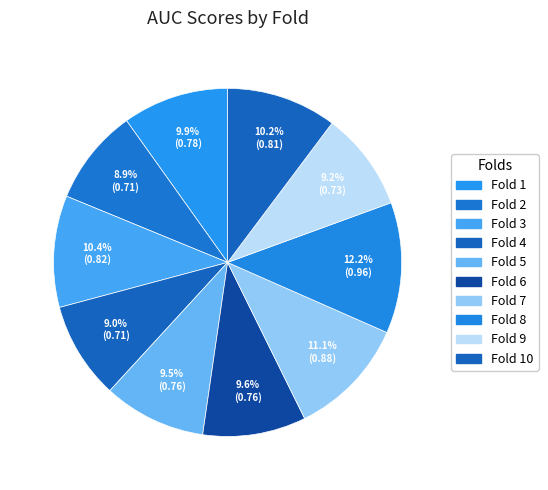

What is the total percentage of Fold 2 and Fold 8?

21.1%